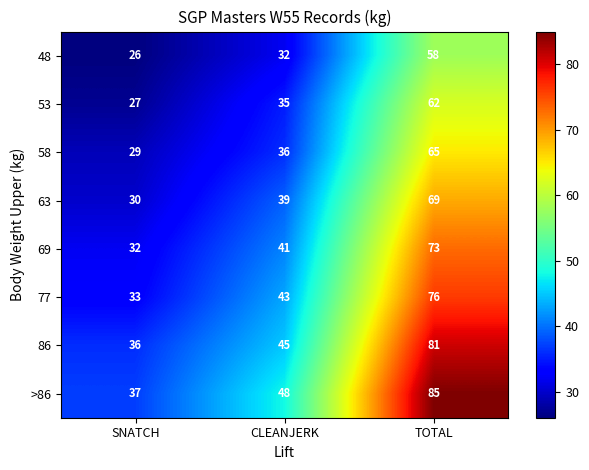

Reading left to right, list all the values displayed in this chart.

48: SNATCH=26	CLEANJERK=32	TOTAL=58
53: SNATCH=27	CLEANJERK=35	TOTAL=62
58: SNATCH=29	CLEANJERK=36	TOTAL=65
63: SNATCH=30	CLEANJERK=39	TOTAL=69
69: SNATCH=32	CLEANJERK=41	TOTAL=73
77: SNATCH=33	CLEANJERK=43	TOTAL=76
86: SNATCH=36	CLEANJERK=45	TOTAL=81
>86: SNATCH=37	CLEANJERK=48	TOTAL=85